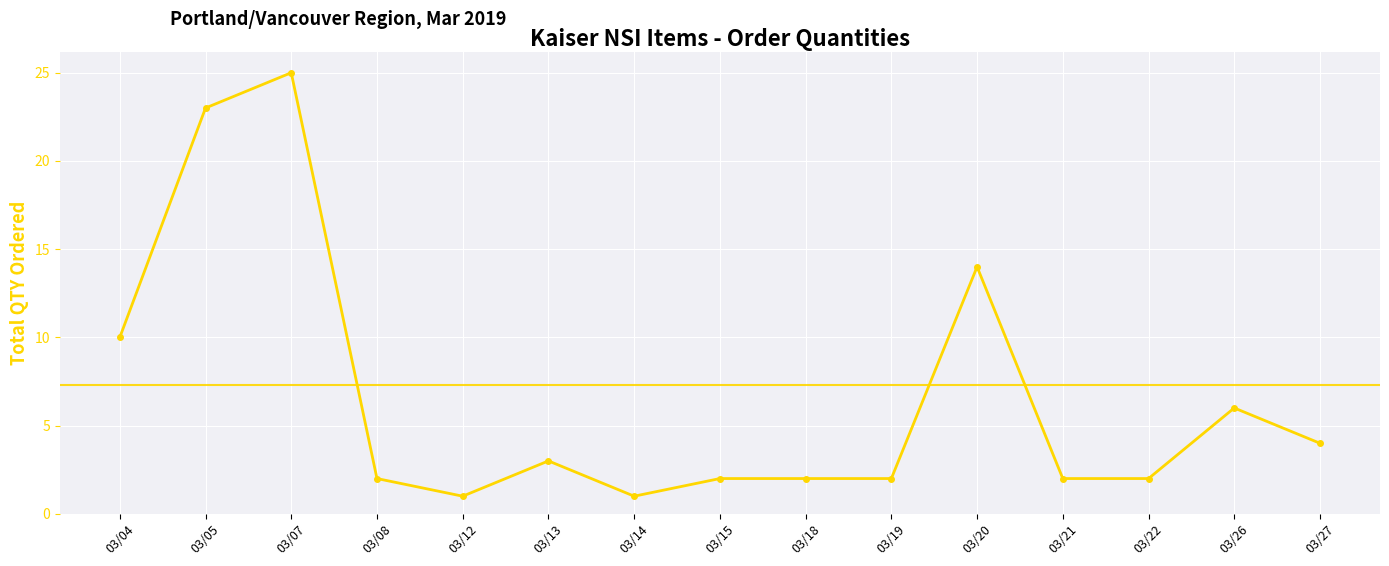

What is the value of the 2nd point from the left?

23